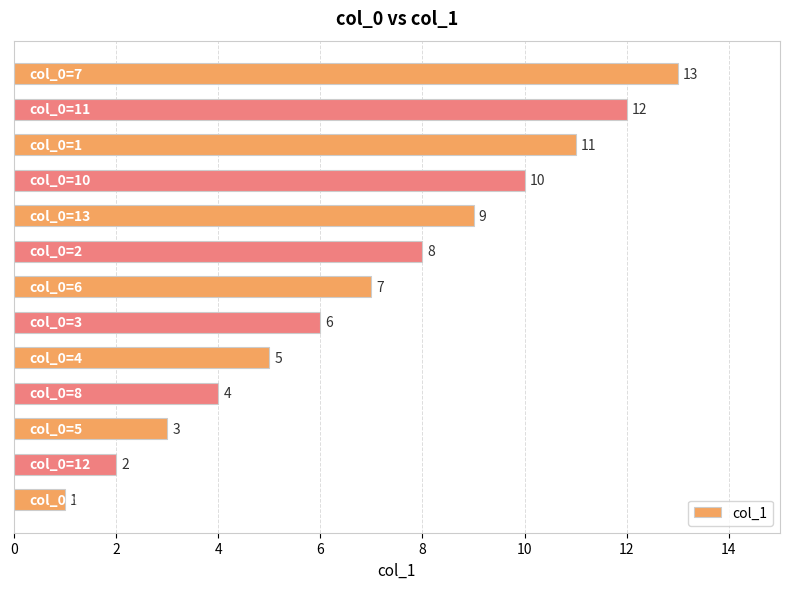

What is the difference between the second highest and minimum values?

11